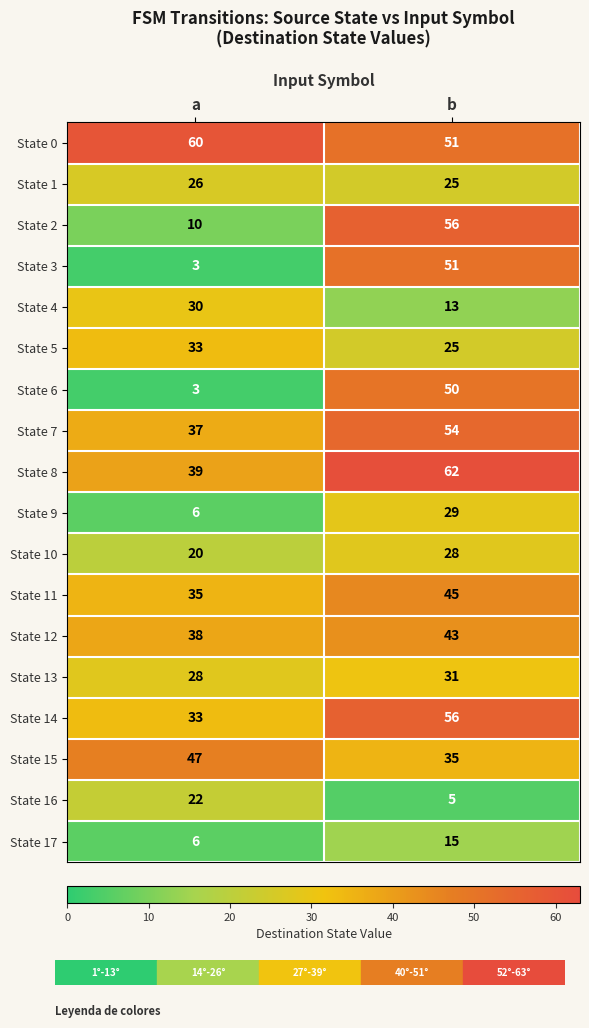

What value does the State 5 series have at a?

33